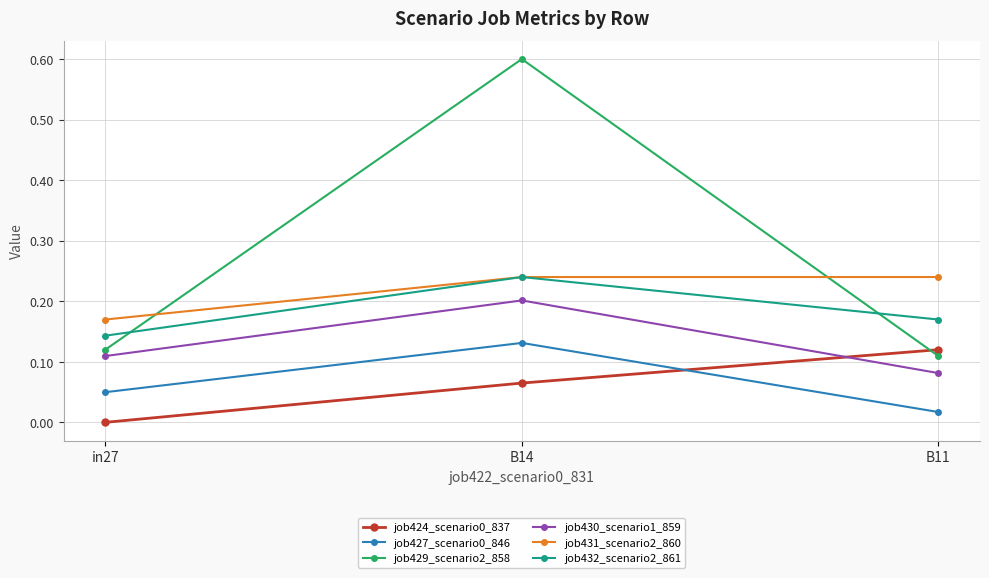

How many distinct data groups are displayed?

6